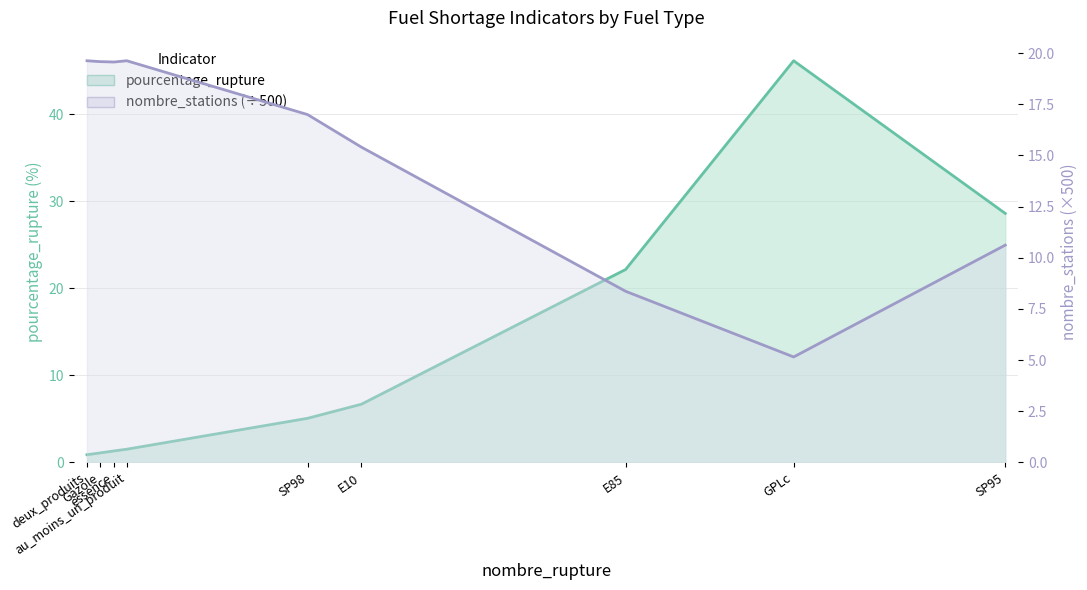

How many categories are shown in the chart?

9